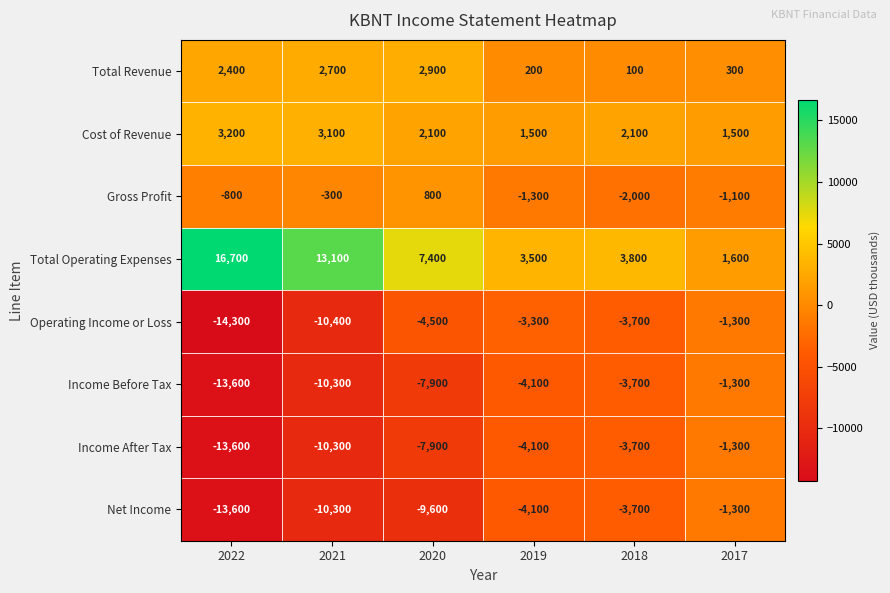

At which label does Operating Income or Loss first exceed -3700?

2019